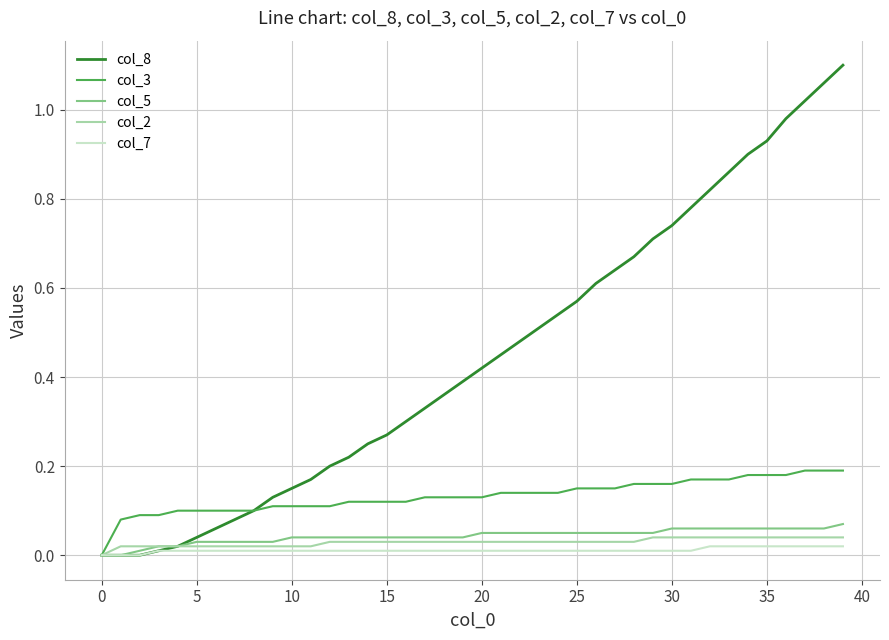

Which series has the largest range (max minus min)?

col_8